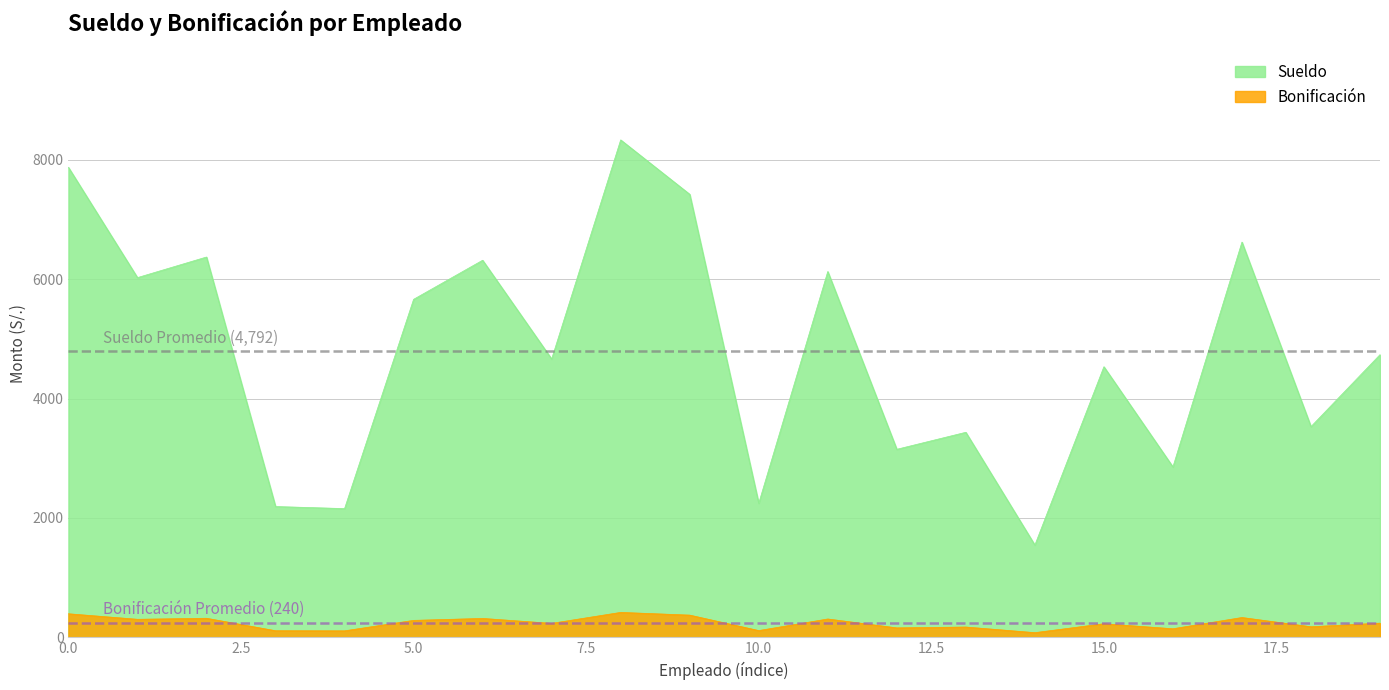

True or false: Sueldo and Bonificación intersect in this chart.

False